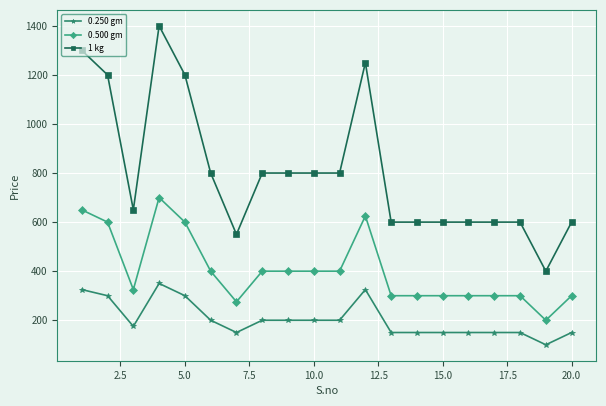

Count the number of data series in this chart.

3